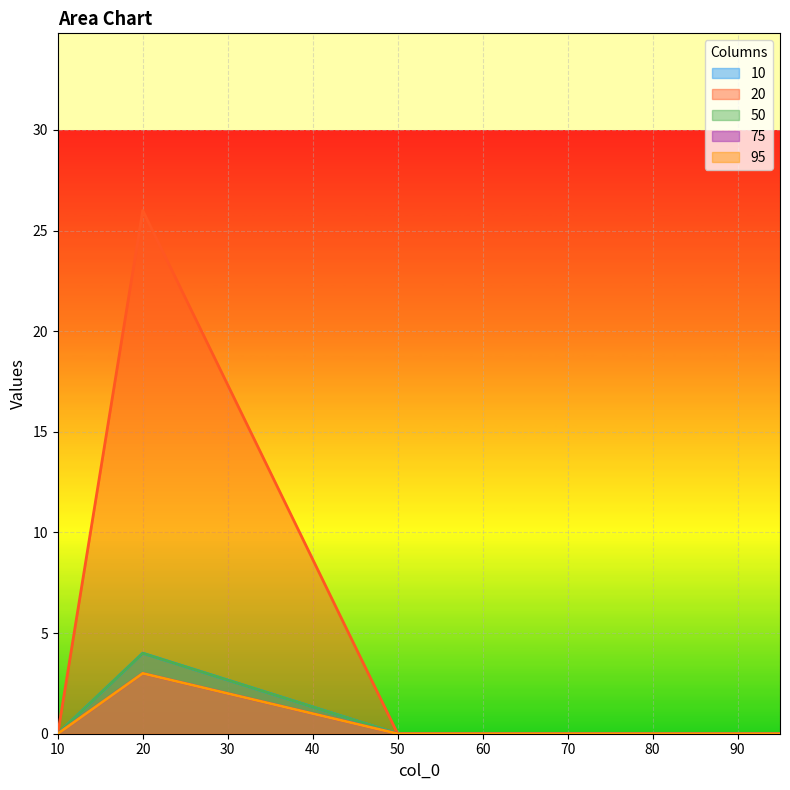

Which series has the largest total across all categories?

75